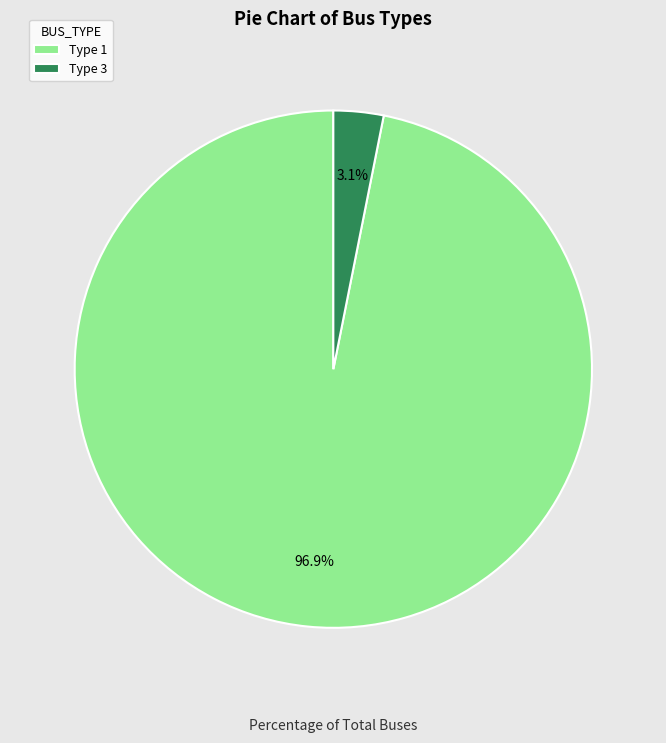

How many slices are in this pie chart?

2